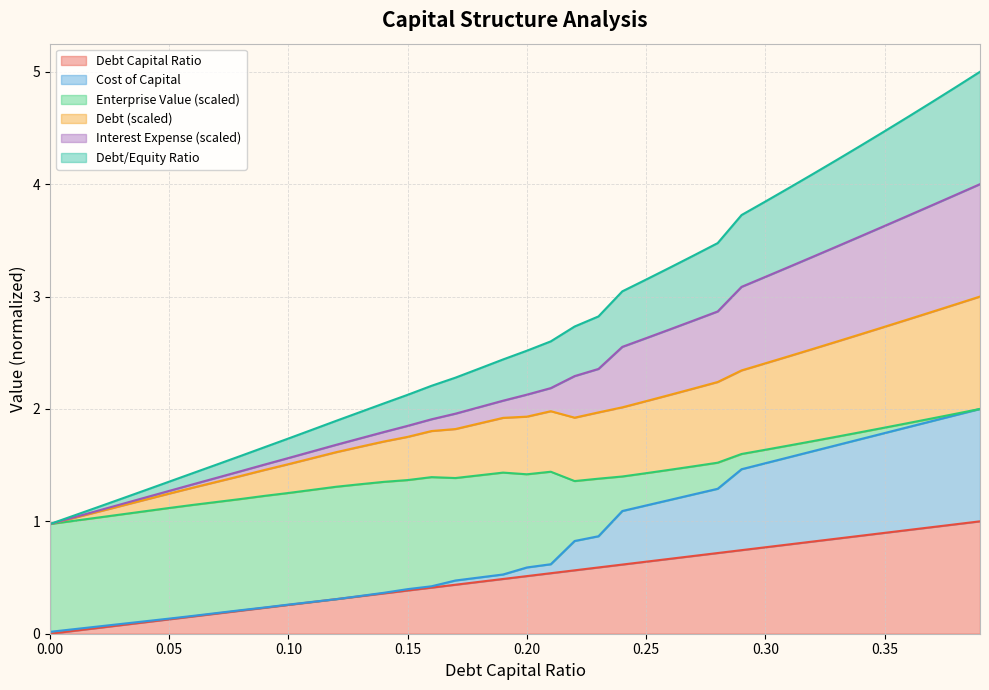

True or false: cost_capital and debt_equity cross at least once.

False